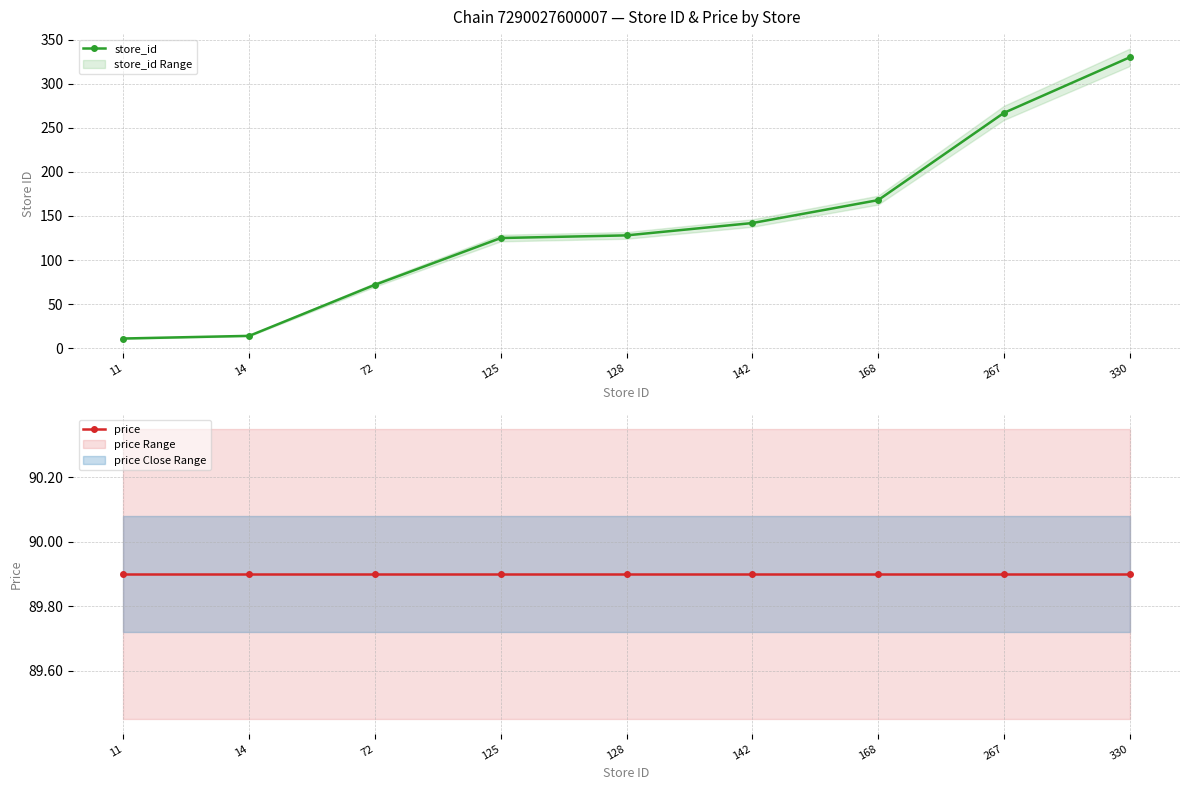

The price series shows 52.7 at 125. True or false?

False